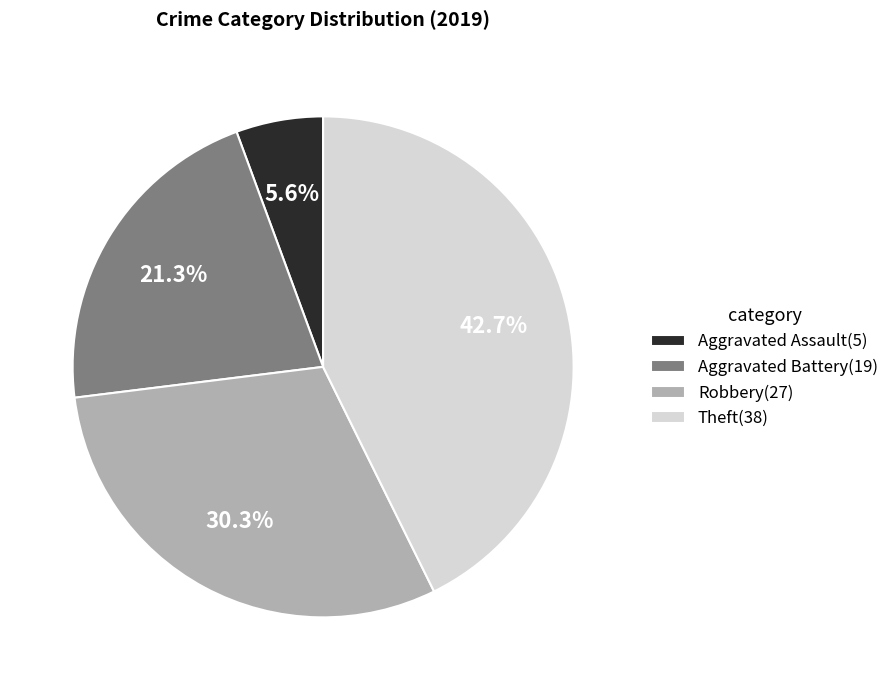

The Aggravated Assault slice represents 6% of the pie. True or false?

True